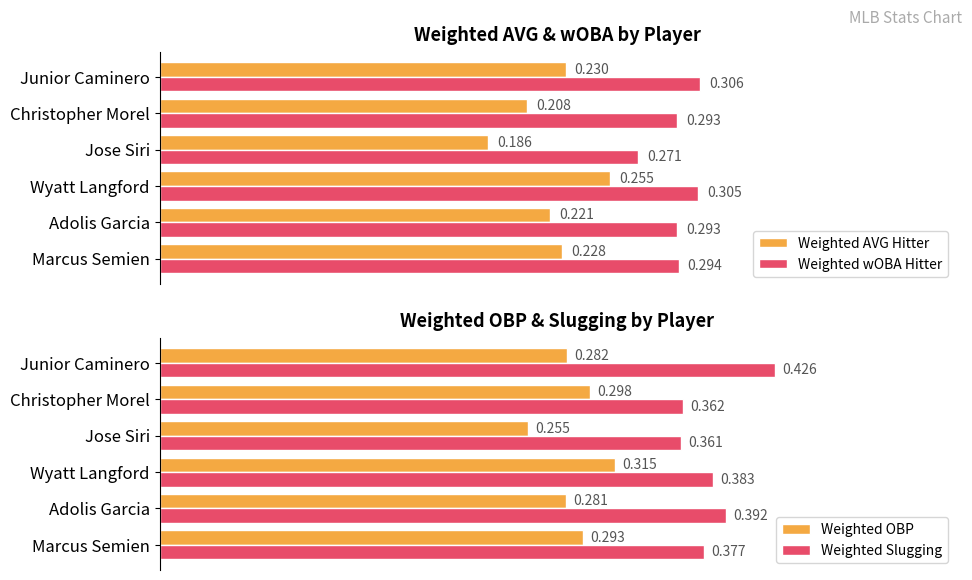

At which label is Weighted OBP closest to 0?

Jose Siri